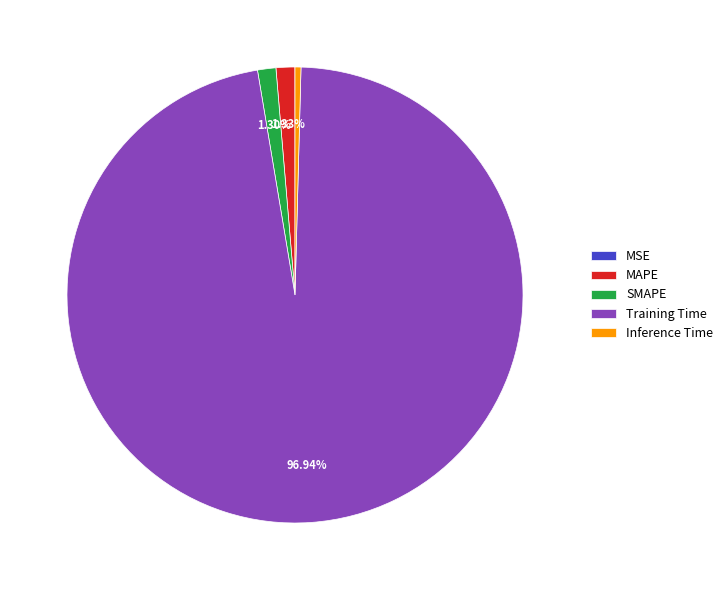

To the nearest percent, what is the difference between the Training Time and SMAPE slice percentages?

96%